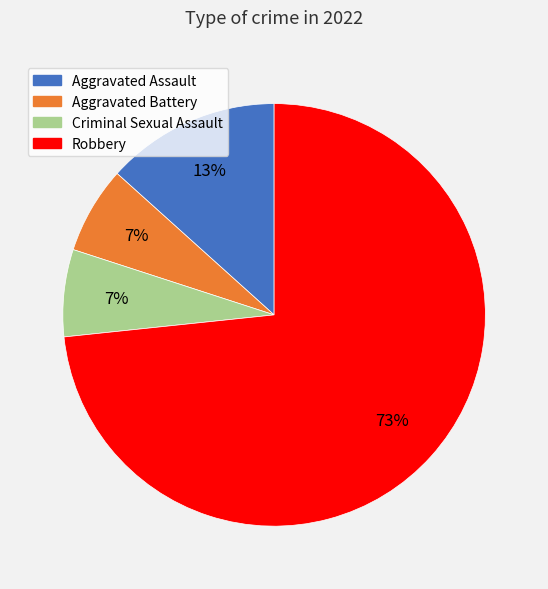

Does any single category account for the majority?

Yes